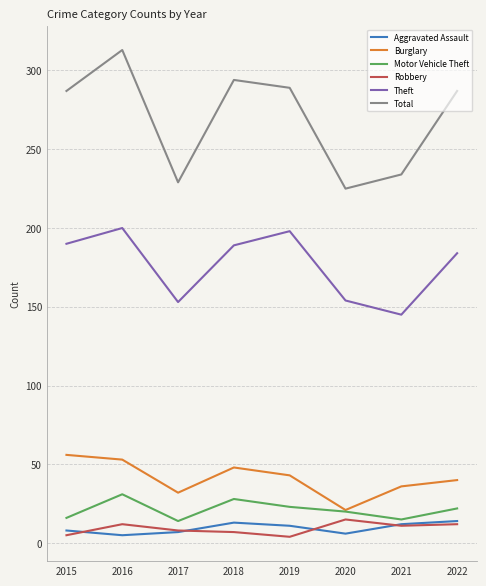

True or false: Aggravated Assault and Burglary intersect in this chart.

False